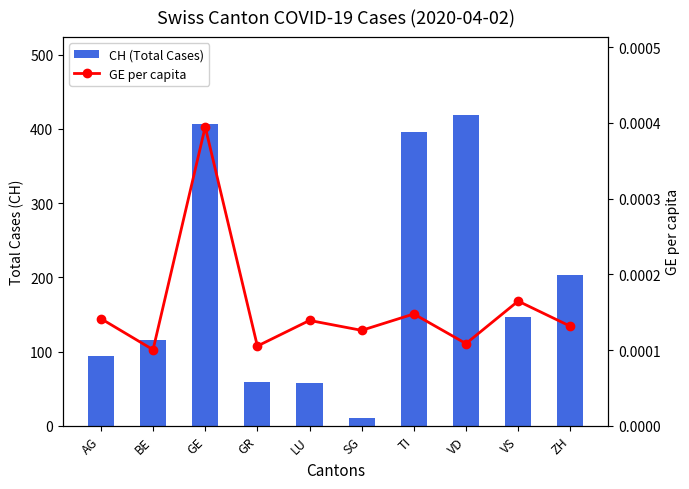

What is the approximate value of CH (Total Cases) at TI?

396.0